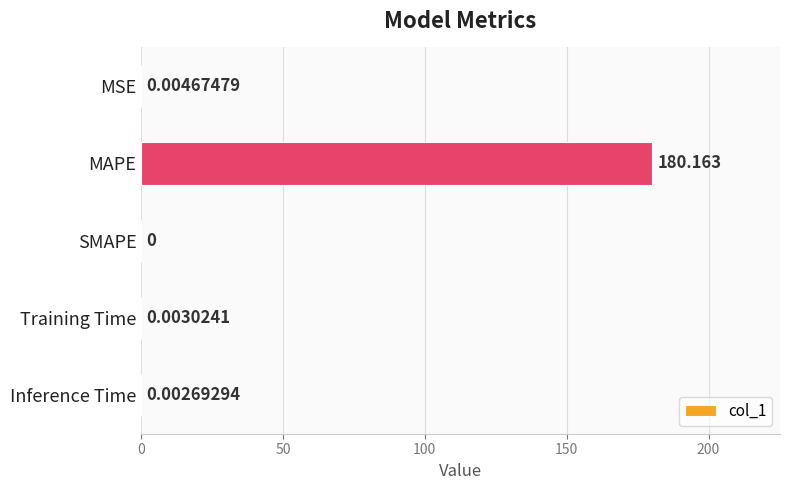

At which category does the chart reach its peak across all series?

MAPE